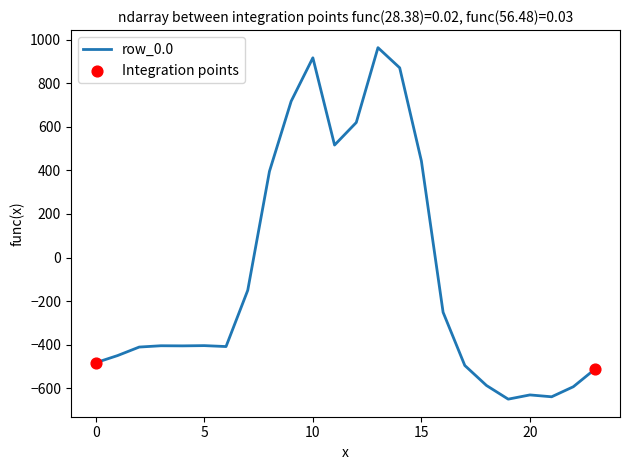

What is the smallest value displayed?

-649.2